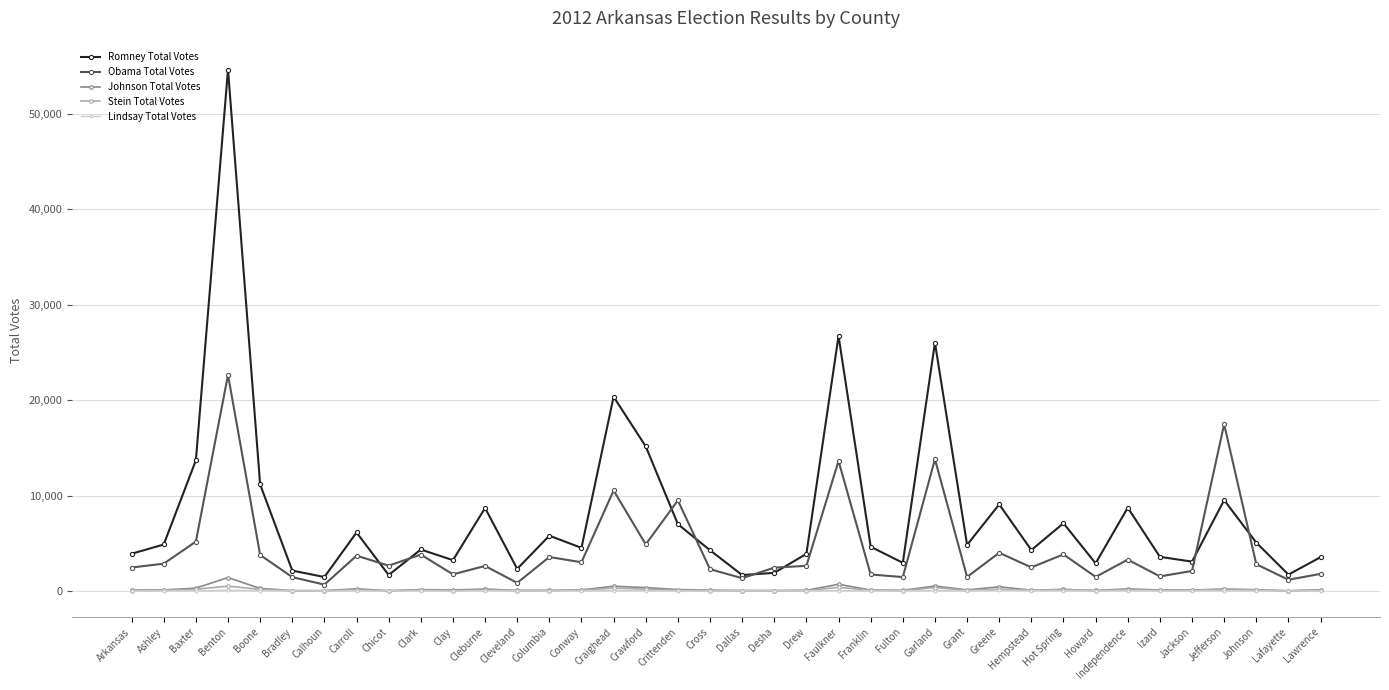

At which category does Obama Total Votes reach its first local peak?

Benton